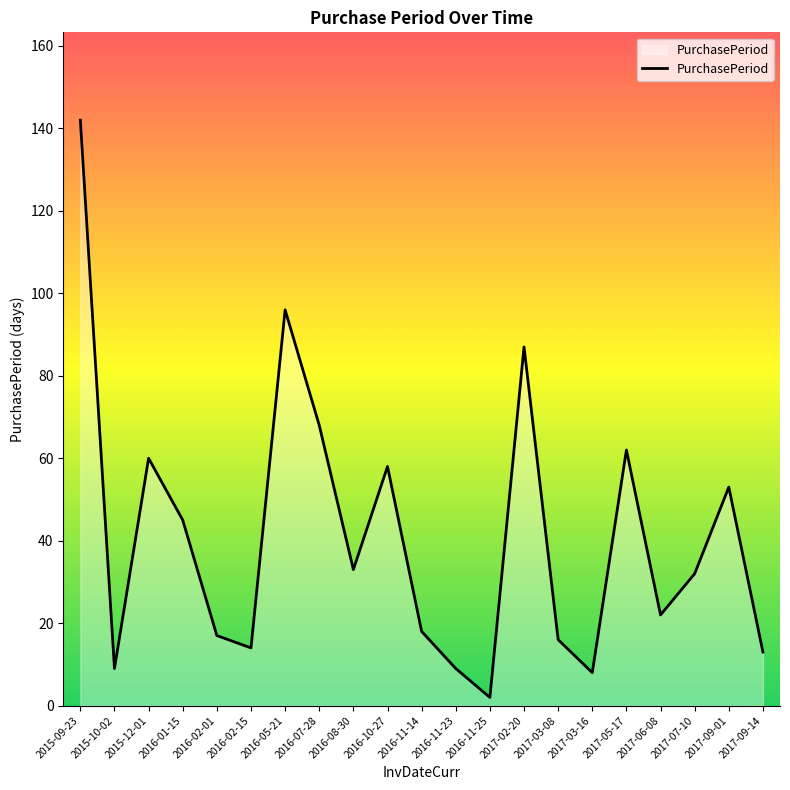

What is the sum of the values at 2016-02-01 and 2016-10-27?

75